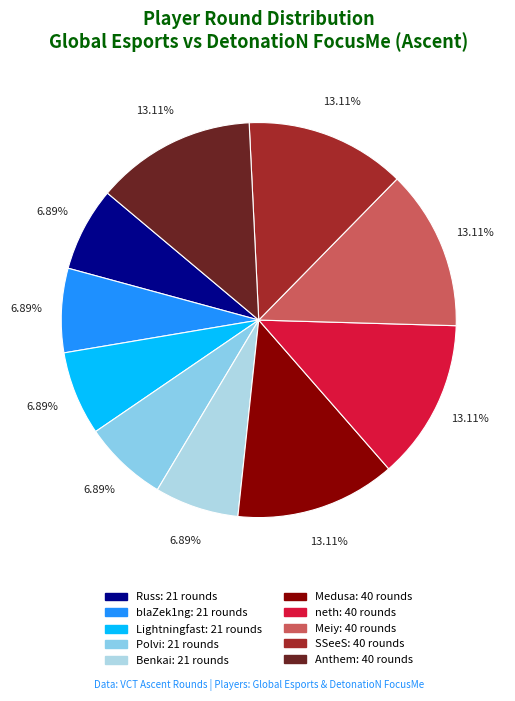

Does Russ account for over 50% of the chart?

No